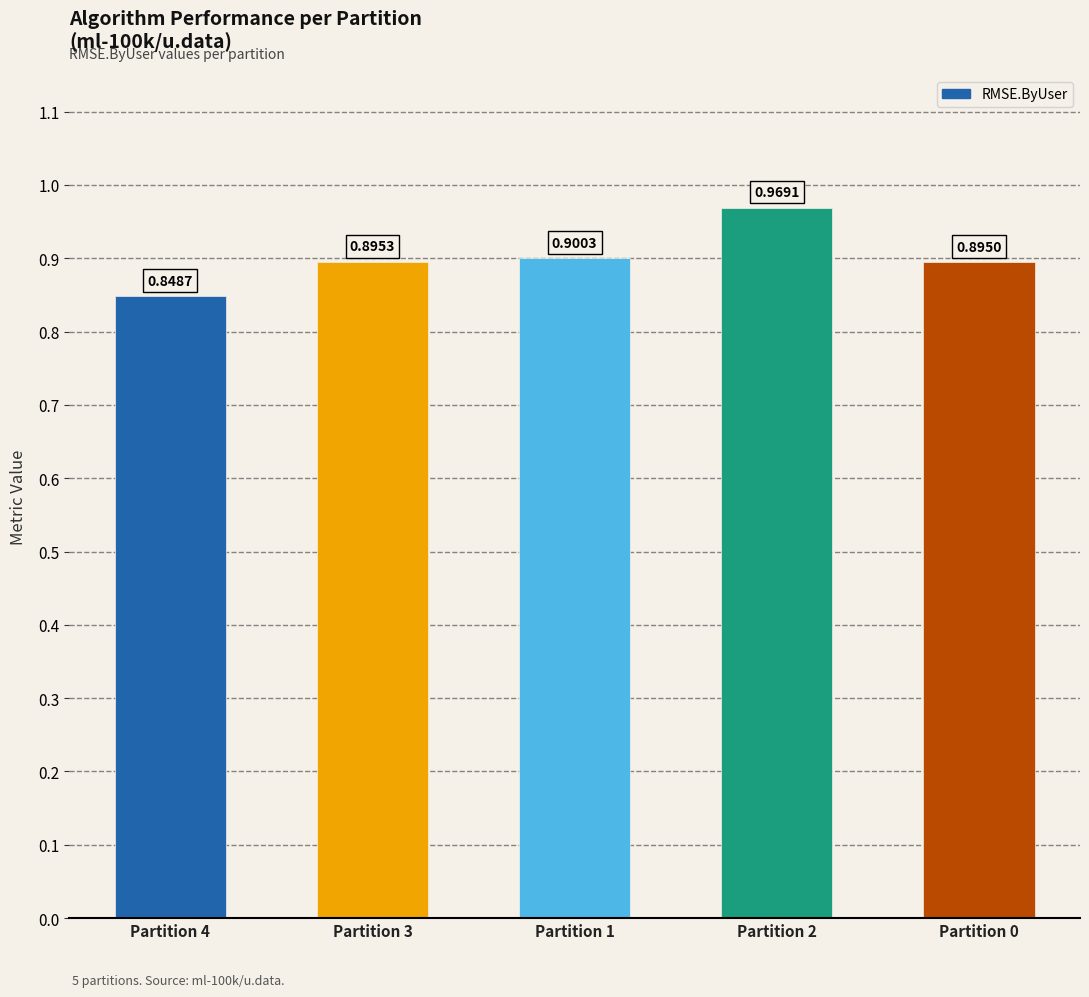

At which category does the chart reach its minimum across all series?

Partition 4